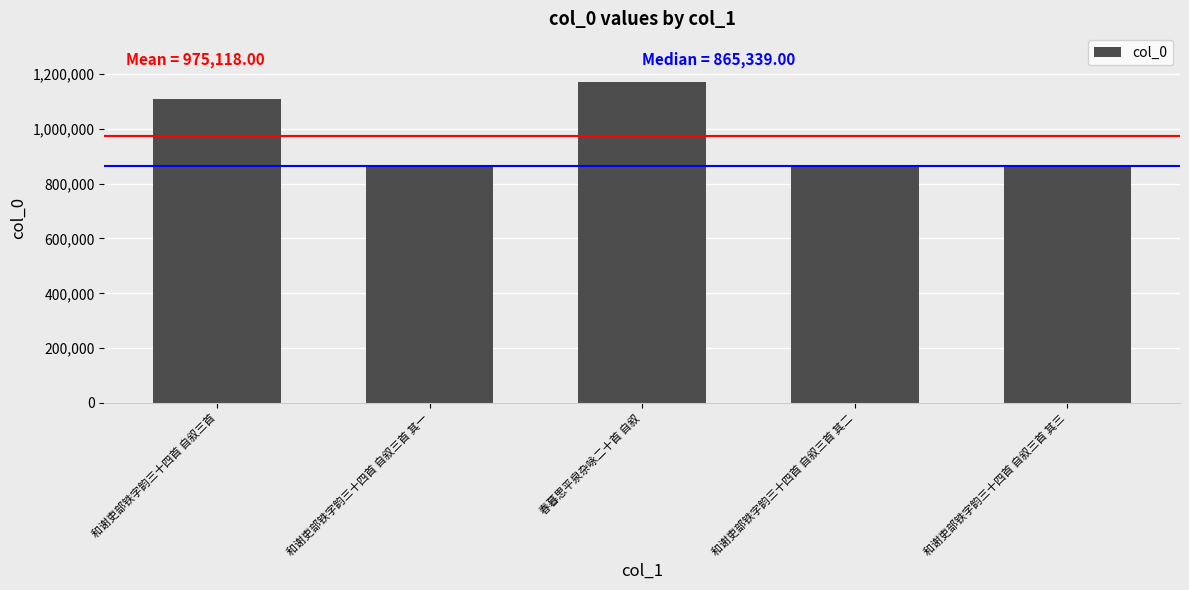

What is the greatest value displayed?

1172485